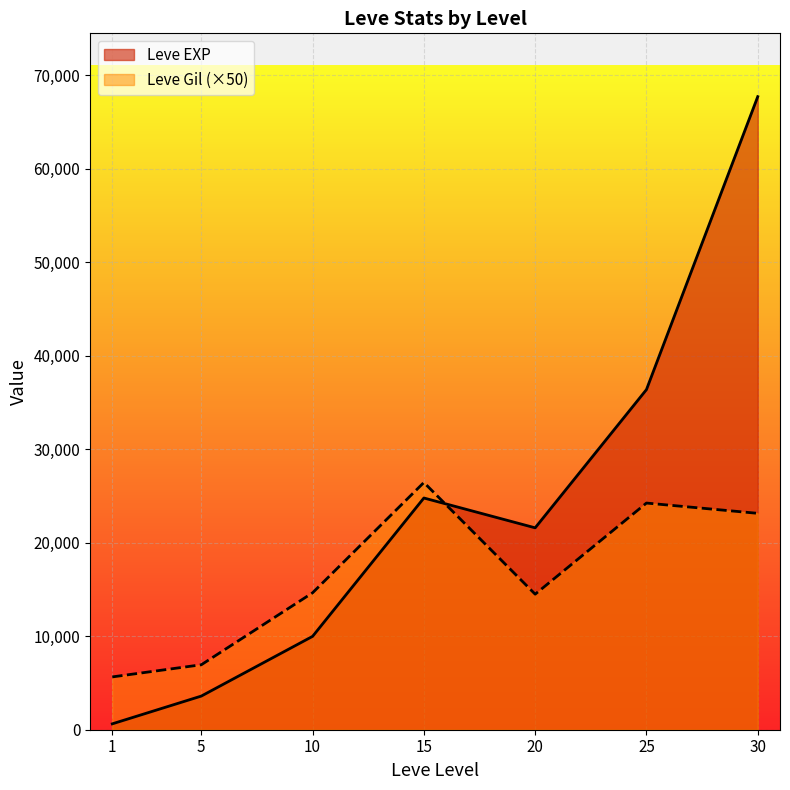

Reading right to left, what are all the values shown in this chart?

Leve EXP: 30=67730	25=36390	20=21600	15=24790	10=9990	5=3600	1=630
Leve Gil: 30=23150	25=24250	20=14500	15=26450	10=14650	5=6950	1=5650